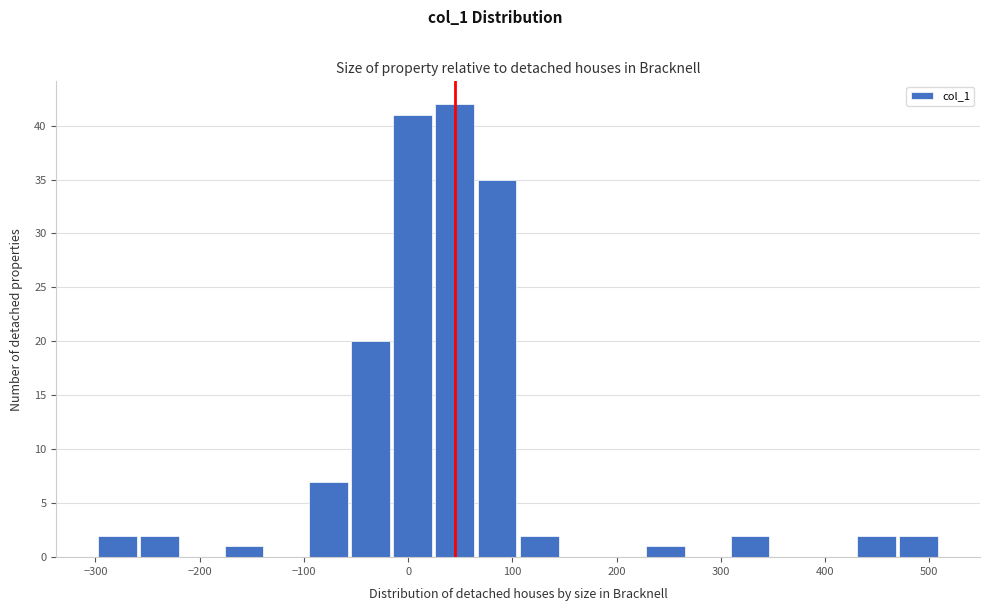

Reading left to right, list every bar in this chart as the range it spans on the x-axis followed by its height. Neither the bar edges nor the heights are printed on the chart, so give them approximately, as read against the axes.

-300 to -260: 2
-260 to -220: 2
-220 to -180: 0
-180 to -140: 1
-140 to -100: 0
-100 to -60: 7
-60 to -20: 20
-20 to 20: 41
20 to 70: 42
70 to 110: 35
110 to 150: 2
150 to 190: 0
190 to 230: 0
230 to 270: 1
270 to 310: 0
310 to 350: 2
350 to 390: 0
390 to 430: 0
430 to 470: 2
470 to 510: 2